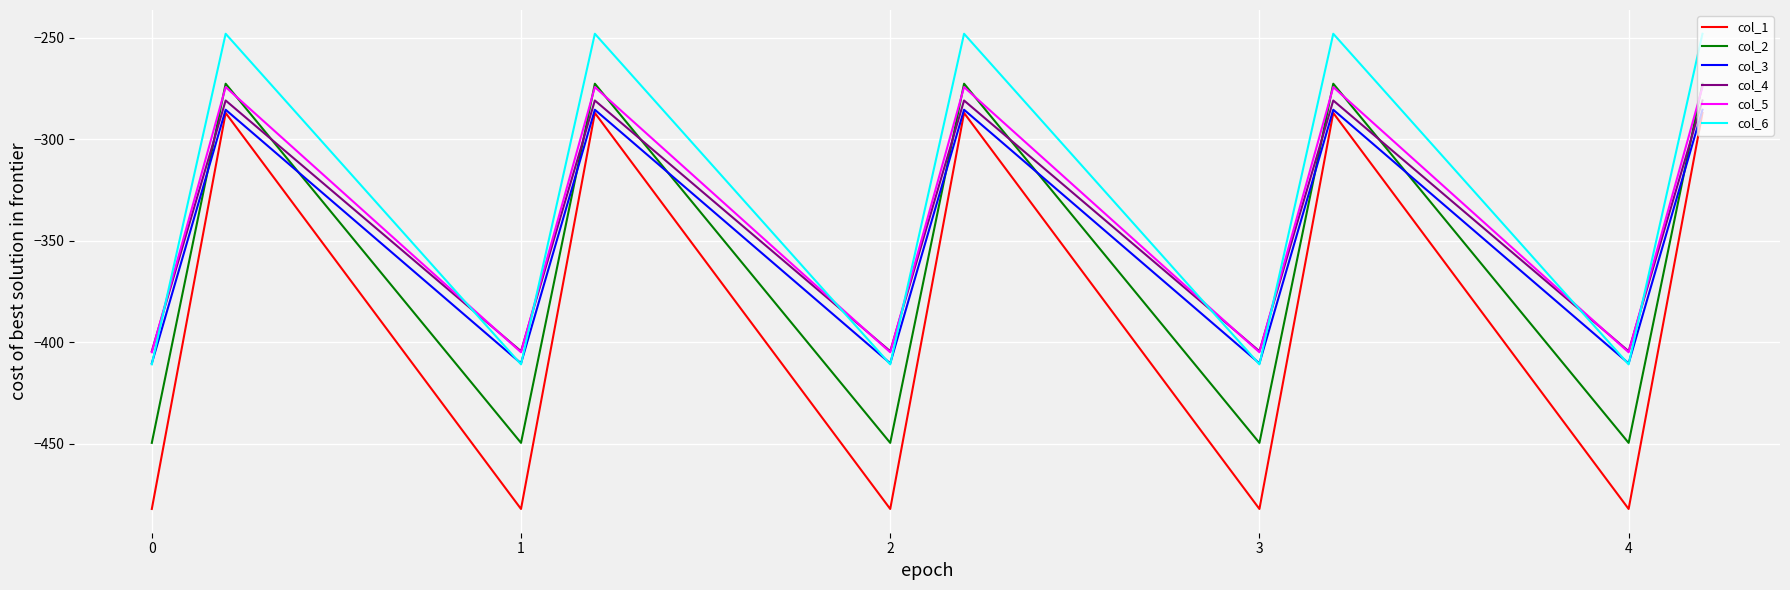

How many times do col_2 and col_4 cross each other?

9